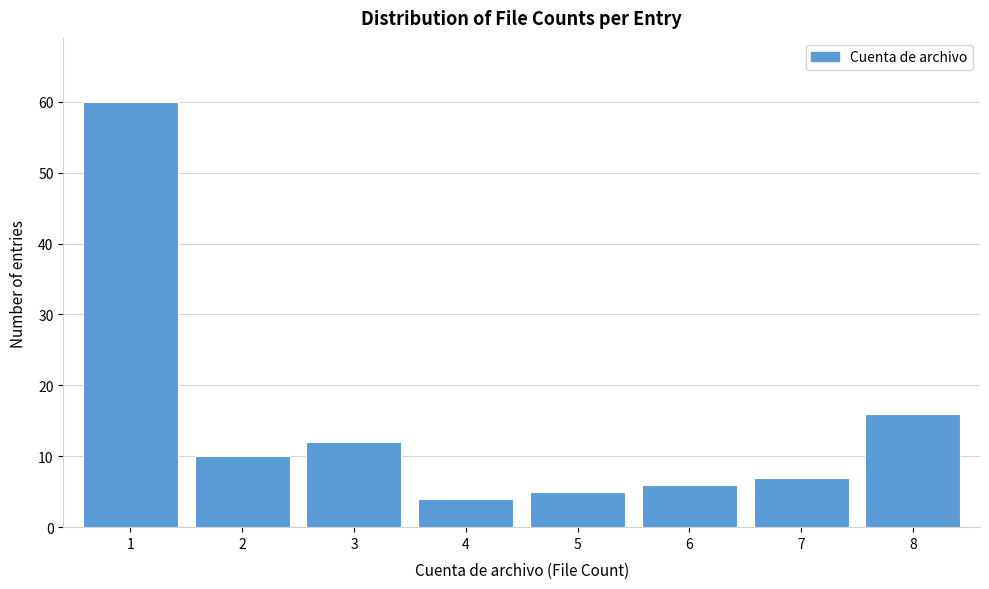

Reading left to right, transcribe all the data shown in this chart.

60	10	12	4	5	6	7	16